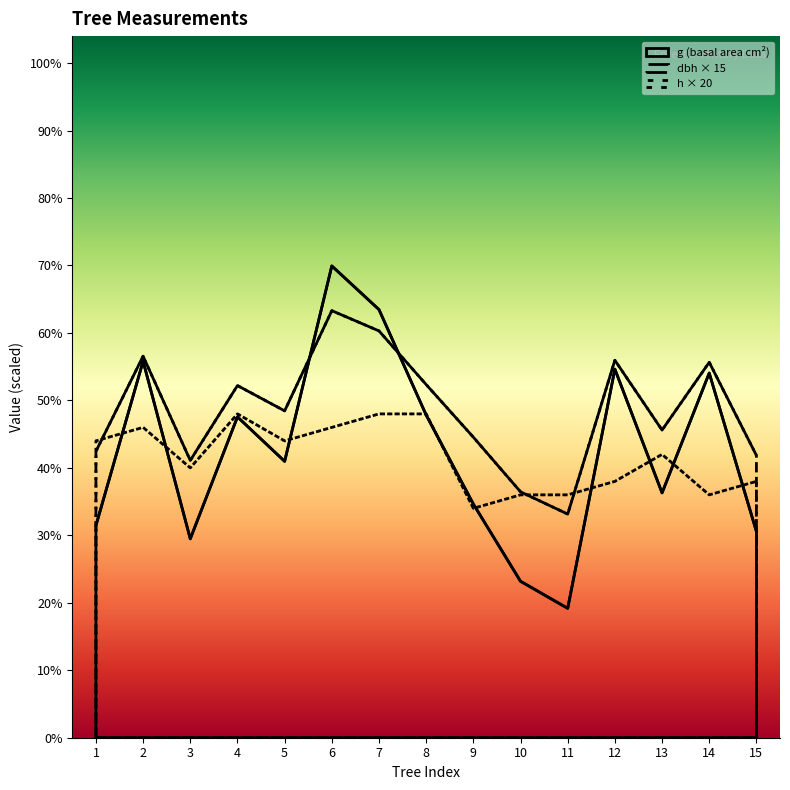

Between which two adjacent categories do dbh and g first intersect?

Tree_5 and Tree_6